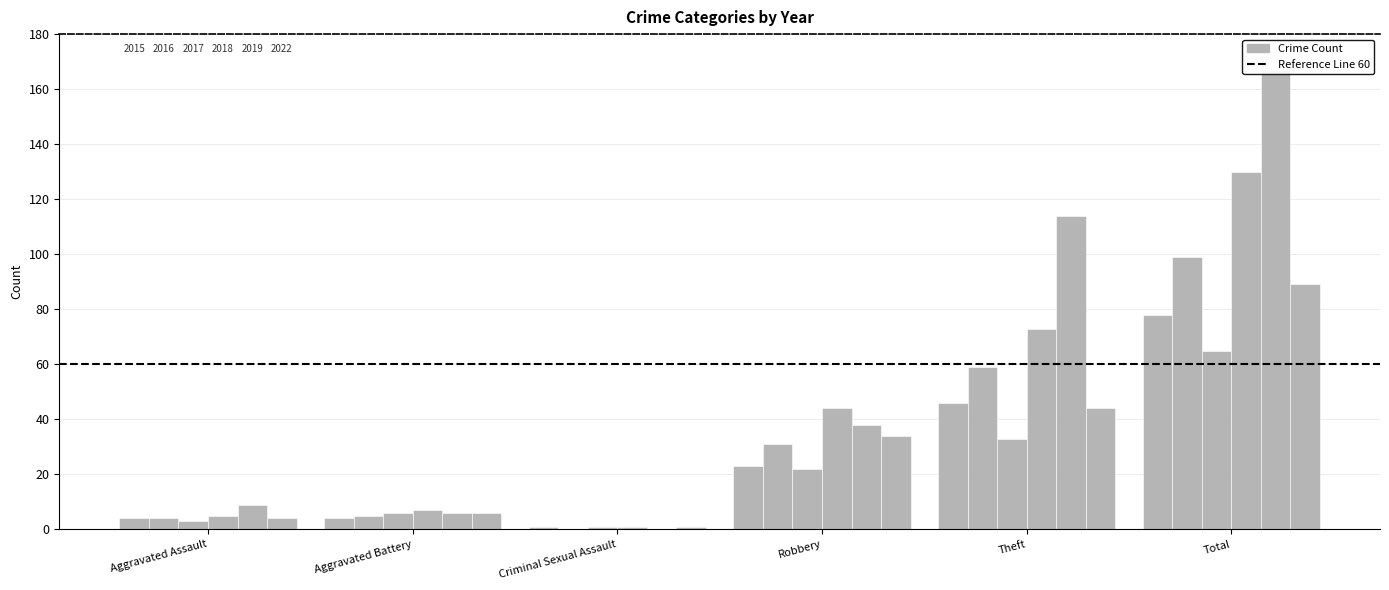

What is the difference between the 2018 values at Aggravated Assault and Robbery?

39